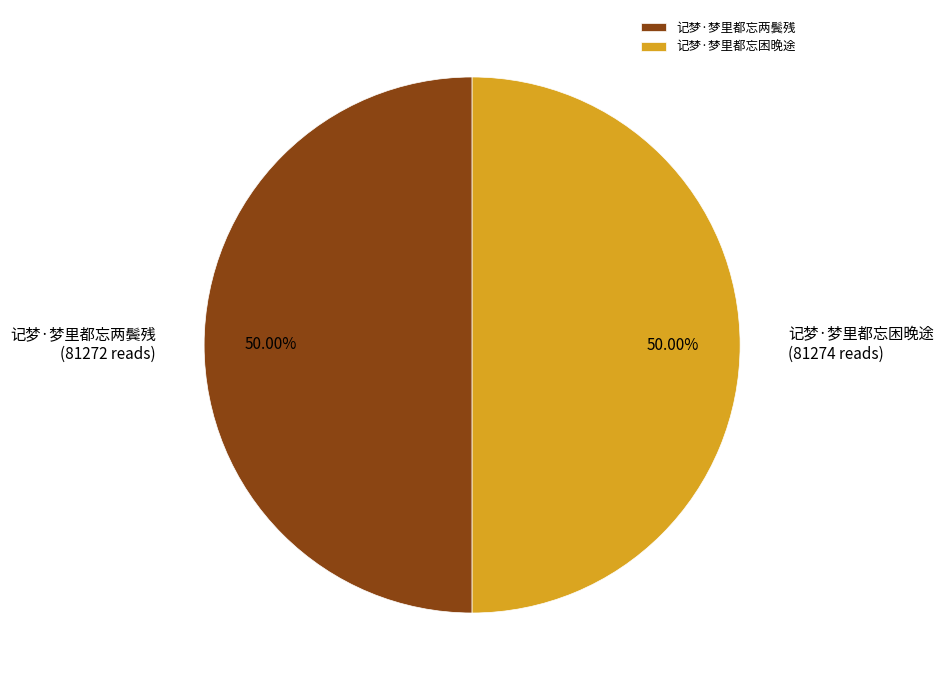

Combined, do 记梦·梦里都忘两鬓残 and 记梦·梦里都忘困晚途 account for over 50%?

Yes